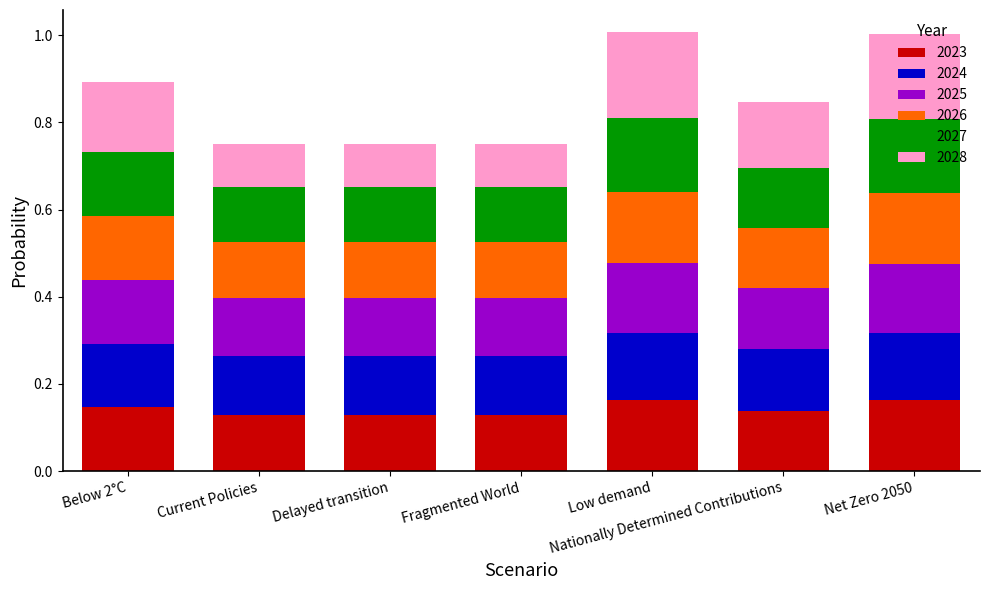

What is the sum of the 2023 values at Fragmented World and Below 2°C?

0.3